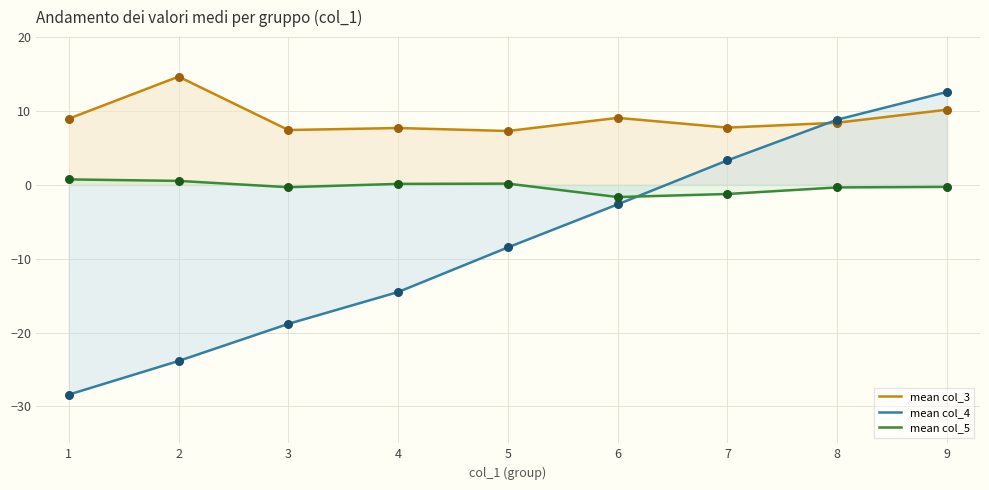

Which series has the largest total across all categories?

mean col_3